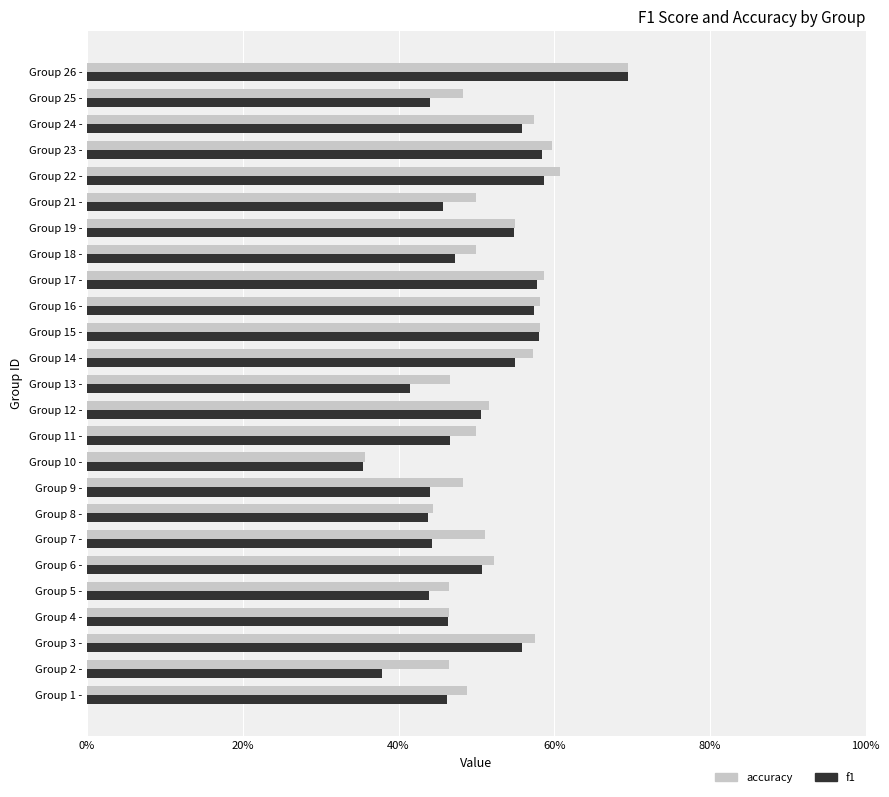

What are all the series names shown in the legend?

accuracy, f1